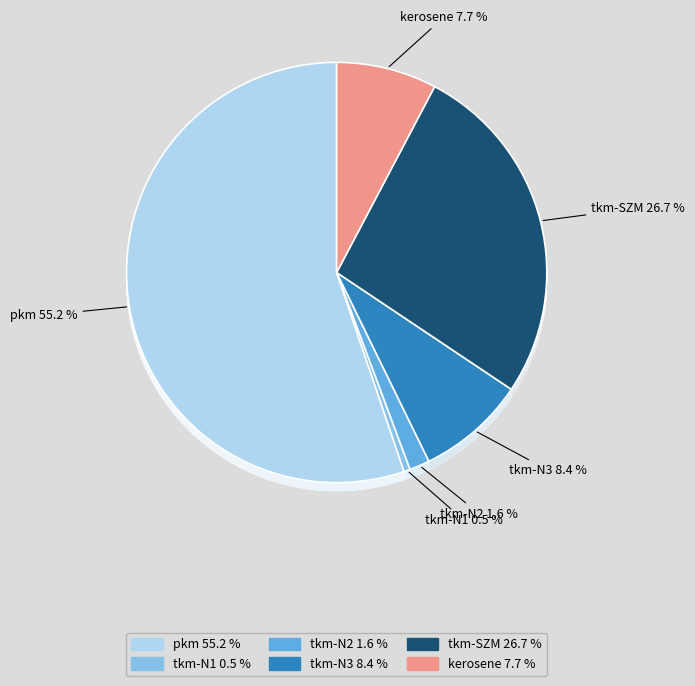

Which slice is the smallest?

tkm-N1